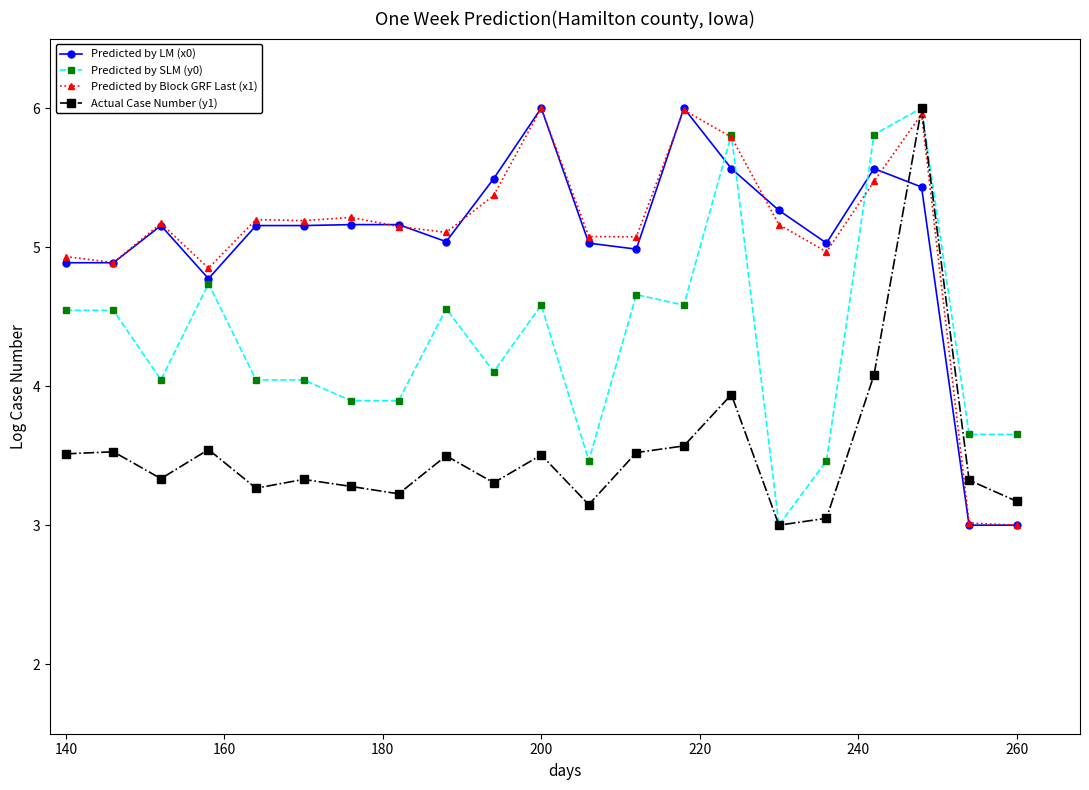

What is the smallest value displayed?

3.0